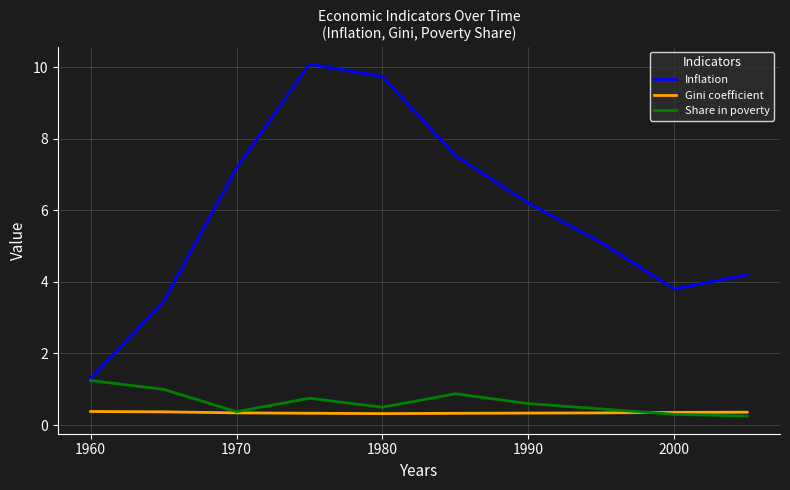

True or false: Gini coefficient and Inflation cross at least once.

False